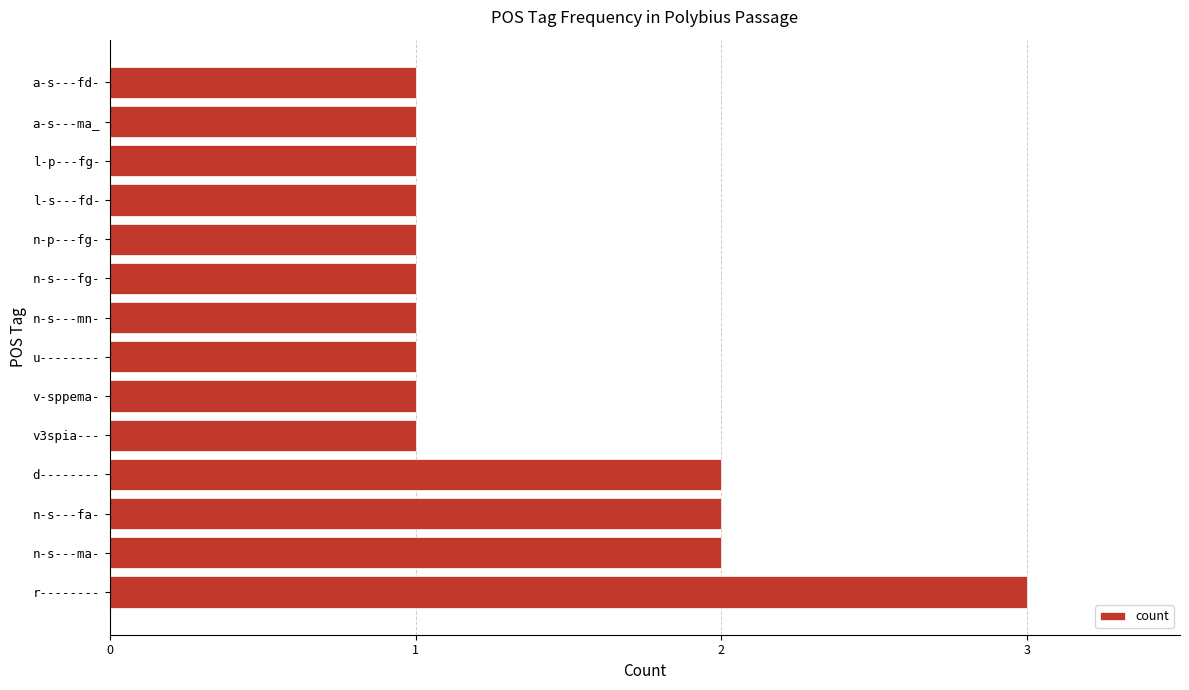

What is the maximum value shown in the chart?

3